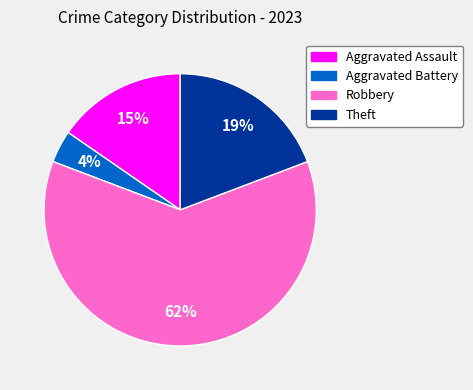

Does Robbery represent more than half of the total?

Yes